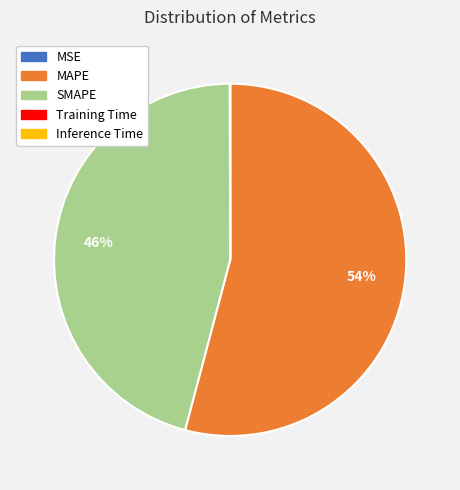

Which slice represents more than half of the pie?

MAPE